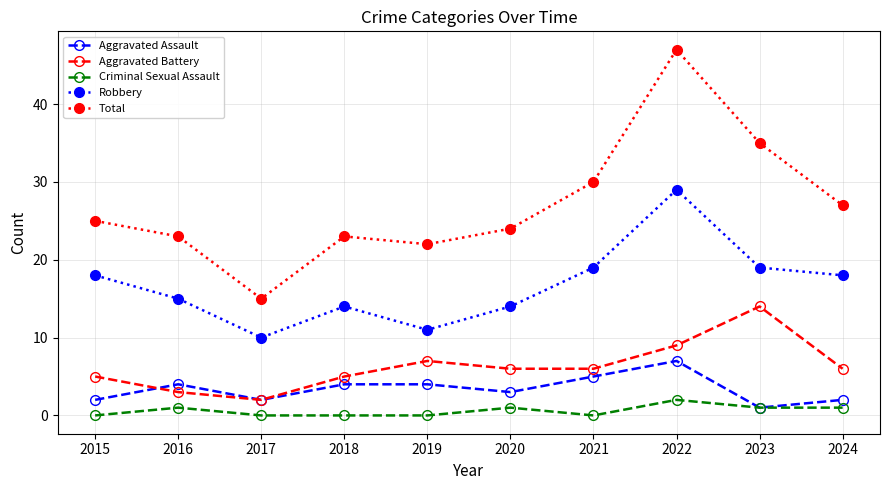

What is the sum of all Total values?

271